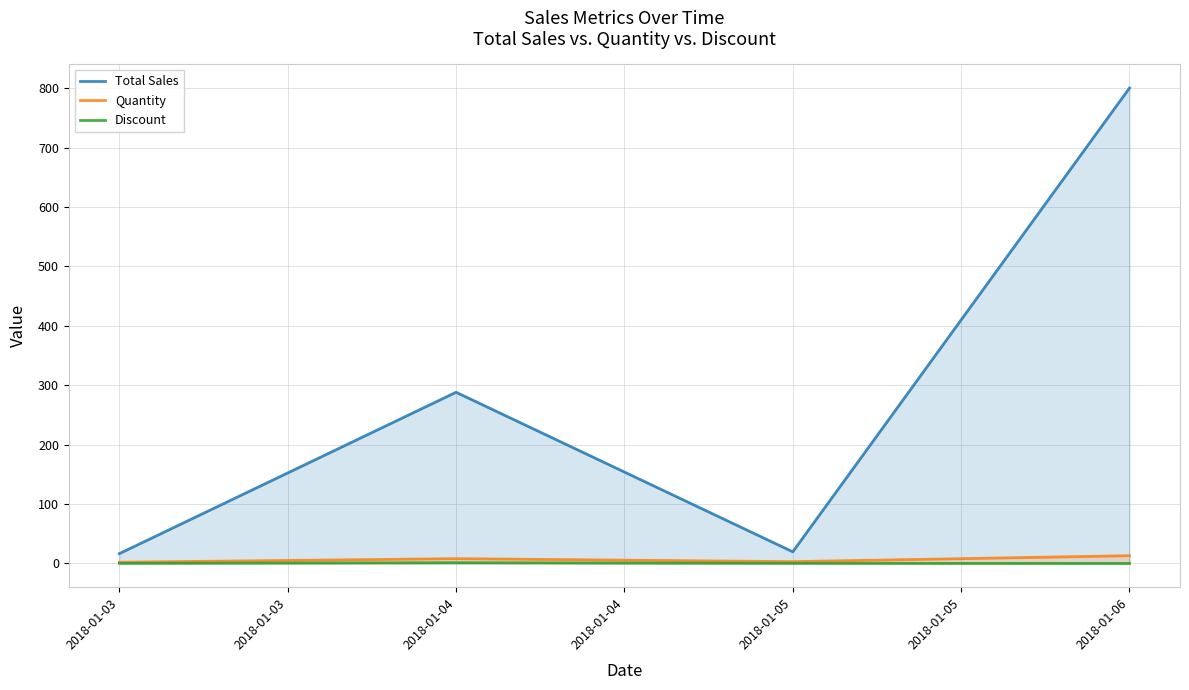

How many lines are shown in the chart?

3